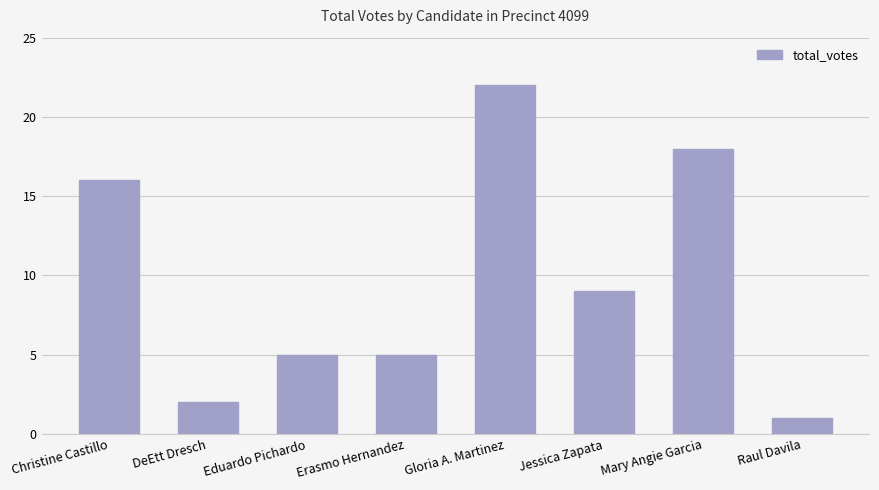

The value at Raul Davila is 1. True or false?

True